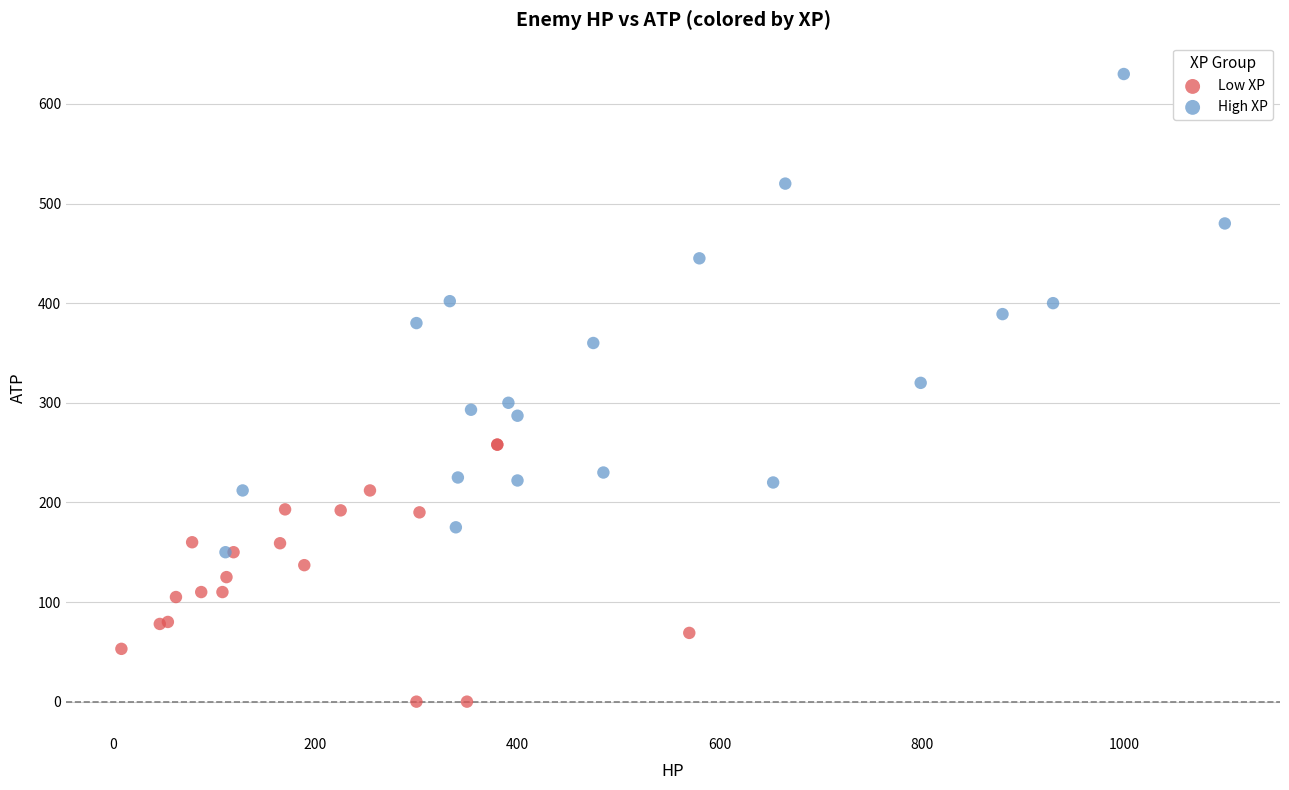

Which series contains the lowest Y value?

Low XP